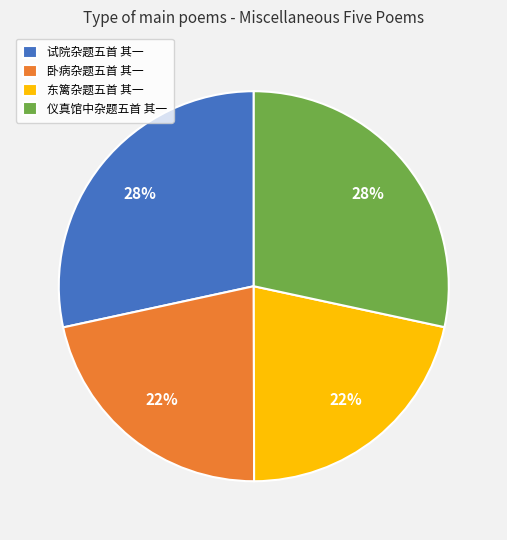

To the nearest percent, what percentage of the pie is 仪真馆中杂题五首 其一?

28%